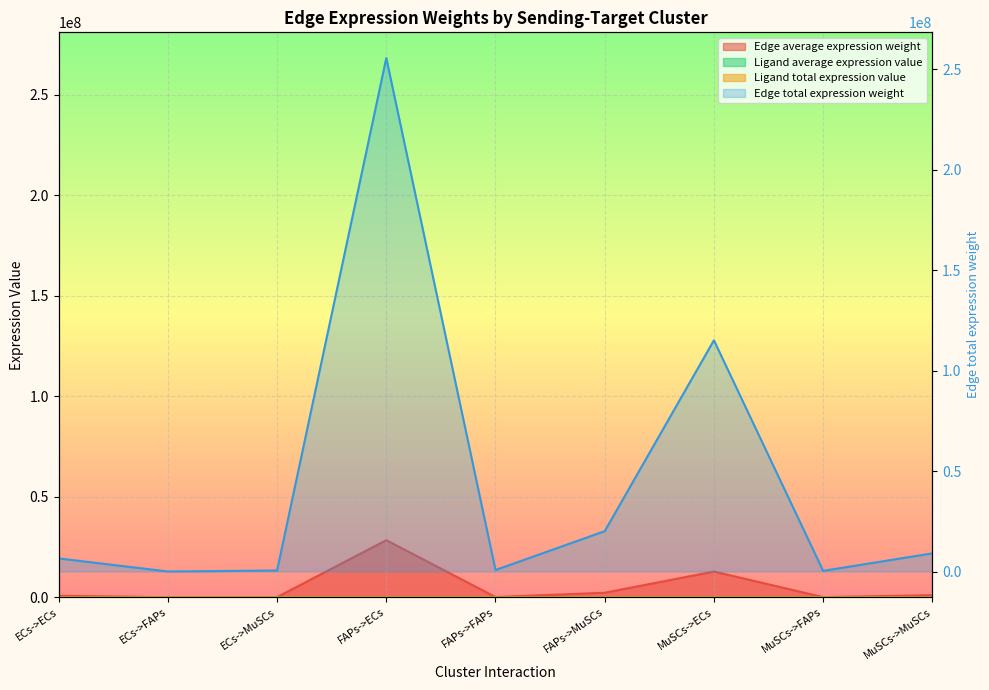

True or false: Ligand average expression value has more than 1 interior local peaks.

False